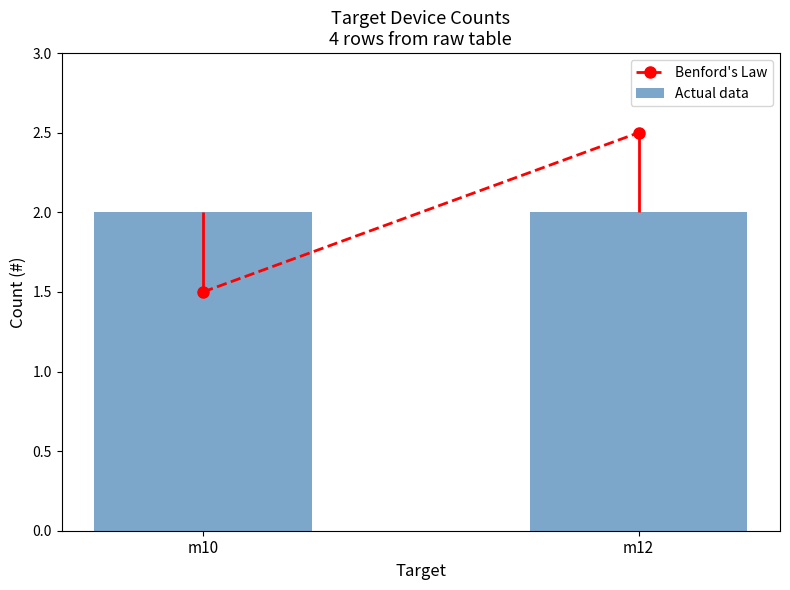

Reading left to right, list all the values displayed in this chart.

Benford's Law: 1.5	2.5
Actual data: 2.0	2.0